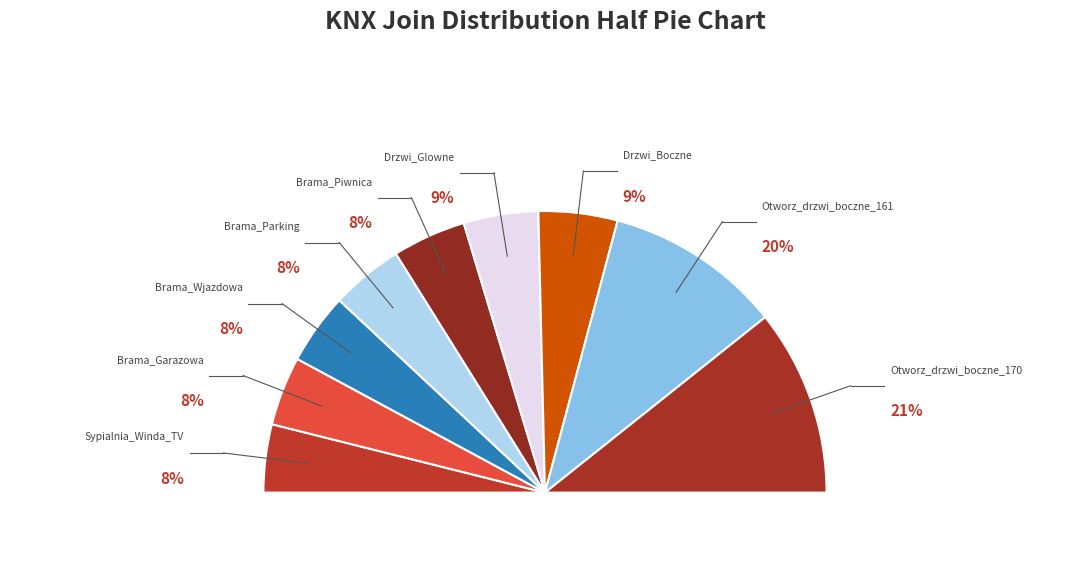

What percentage do Sypialnia_Winda_TV and Drzwi_Glowne together represent?

16.4%